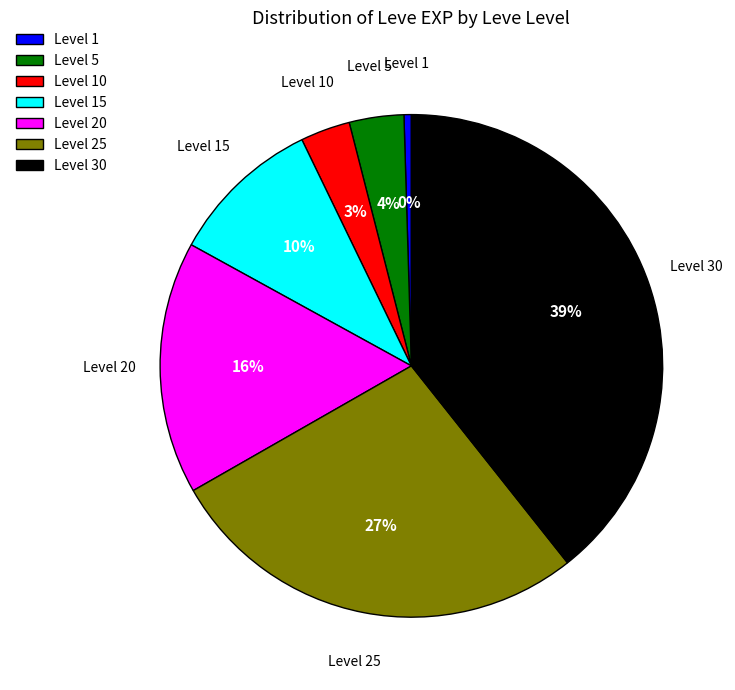

What percentage is the Level 30 slice, to the nearest percent?

39%